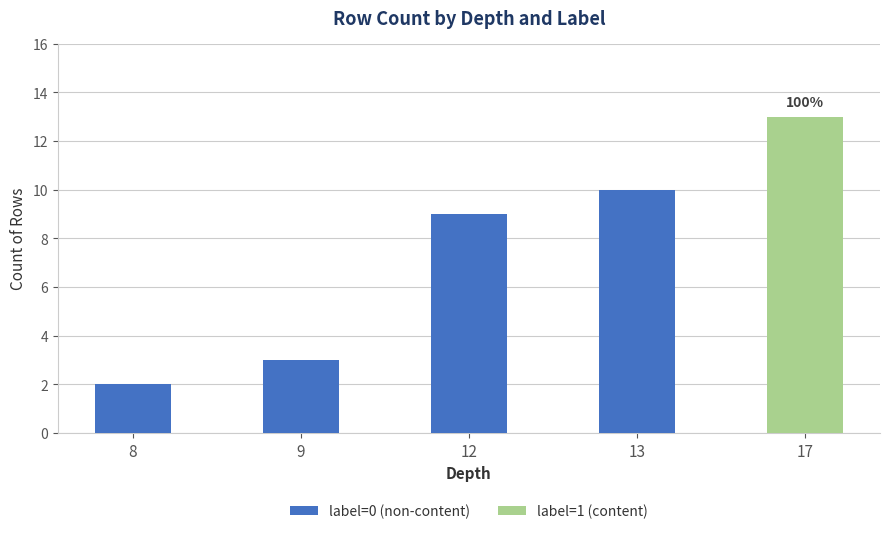

The label=0 (non-content) series shows 5 at 17. True or false?

False